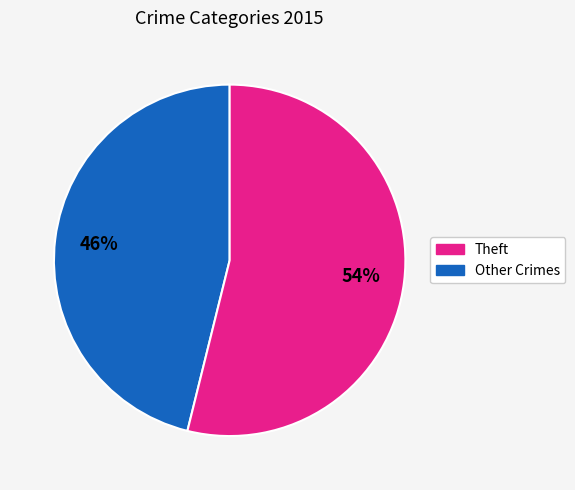

Does any single category account for the majority?

Yes